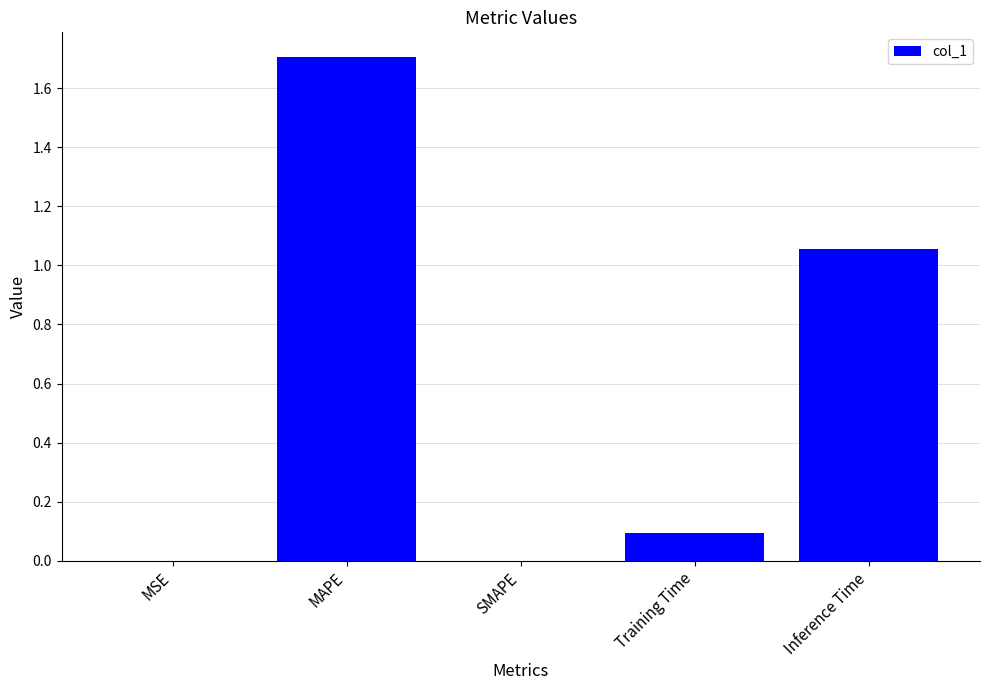

What is the sum of all values?

2.9